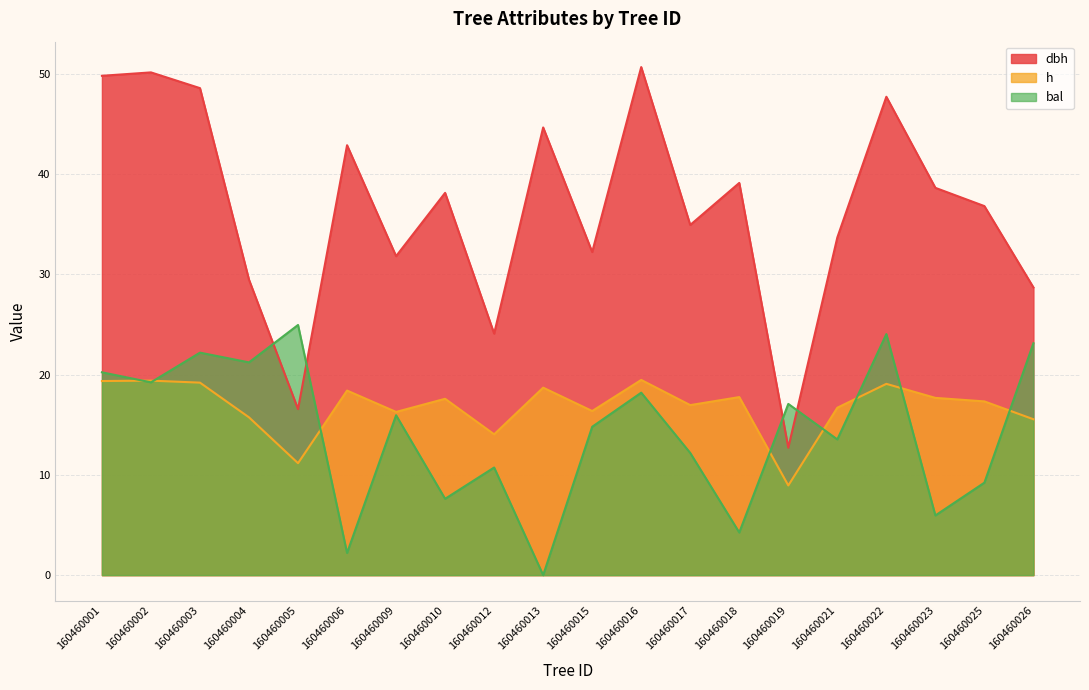

What is the difference between the second highest and second lowest values in the h series?

8.2